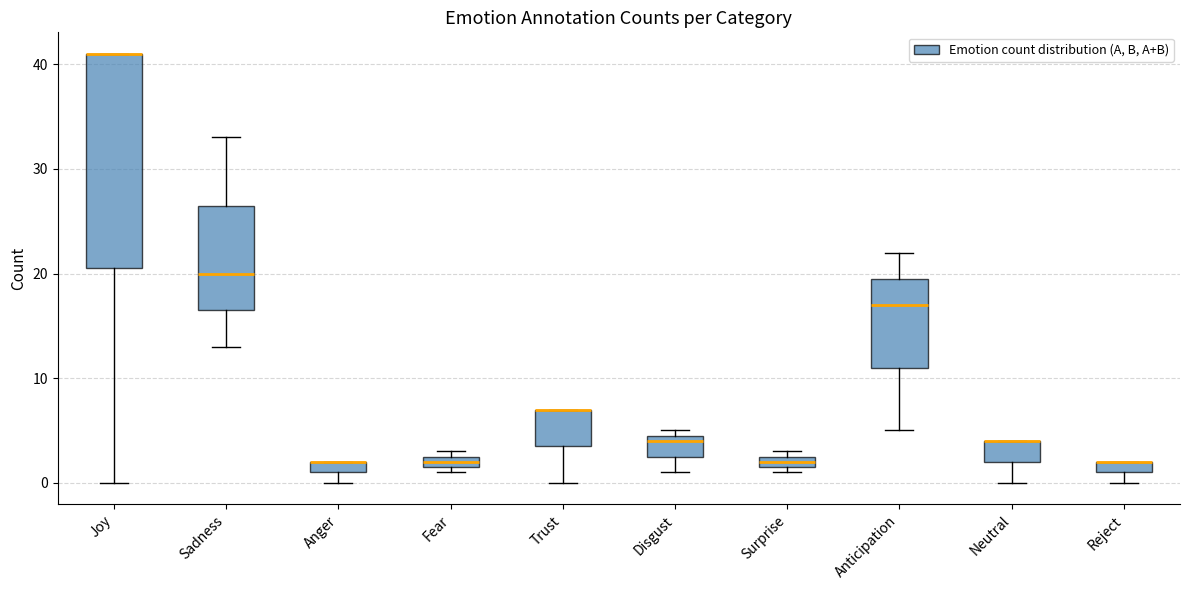

Which box is the tallest, from its lower edge to its upper edge?

Joy